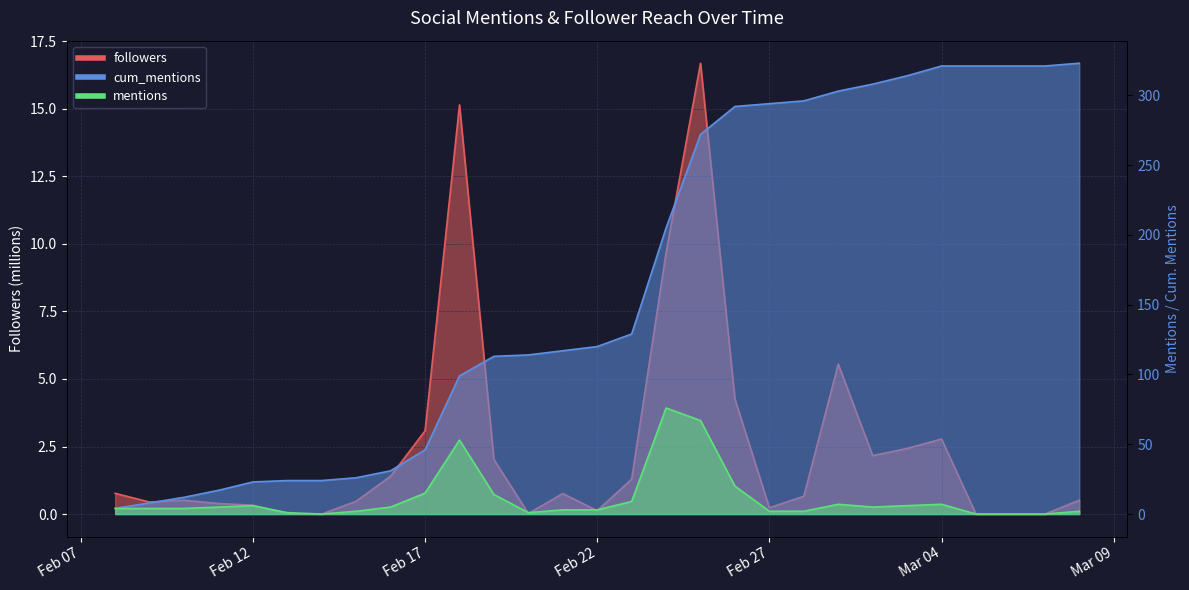

Is it true that mentions equals 50.3 at 2021-02-14?

False